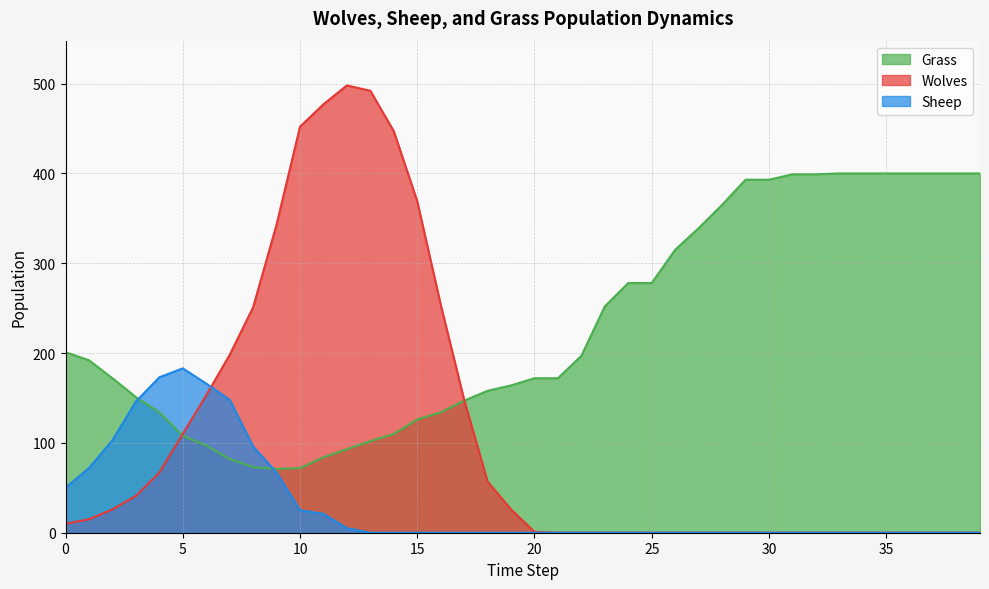

What is the difference between the maximum and minimum values in the Grass series?

329